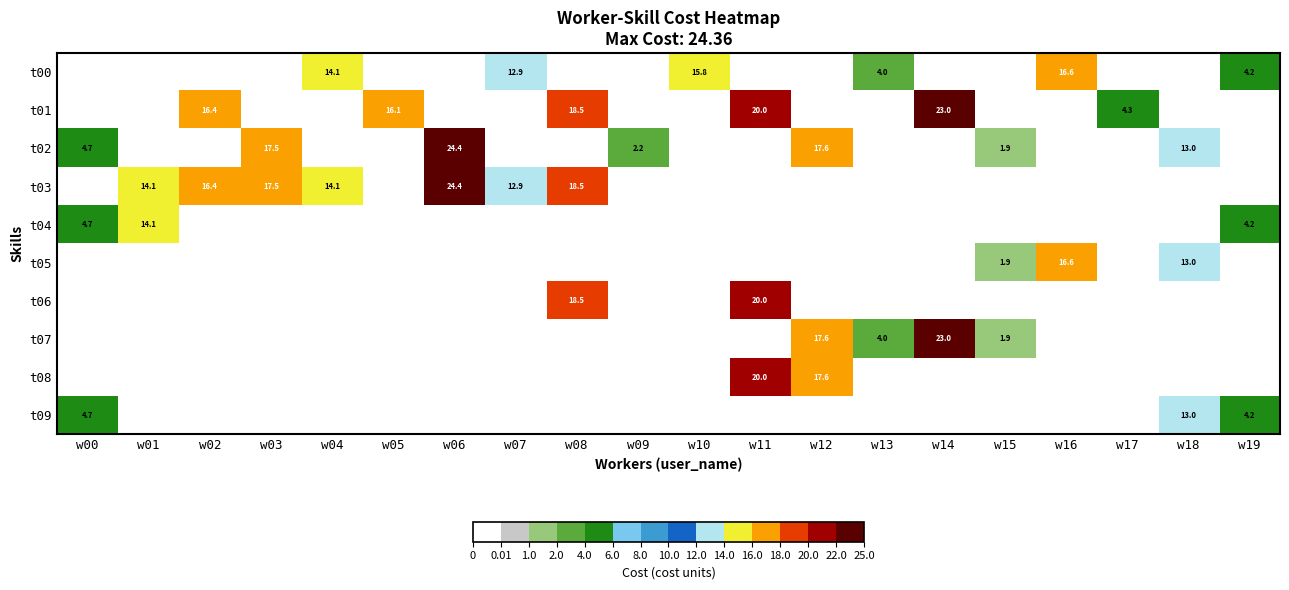

The value of t06 at w08 is 18.5. True or false?

True